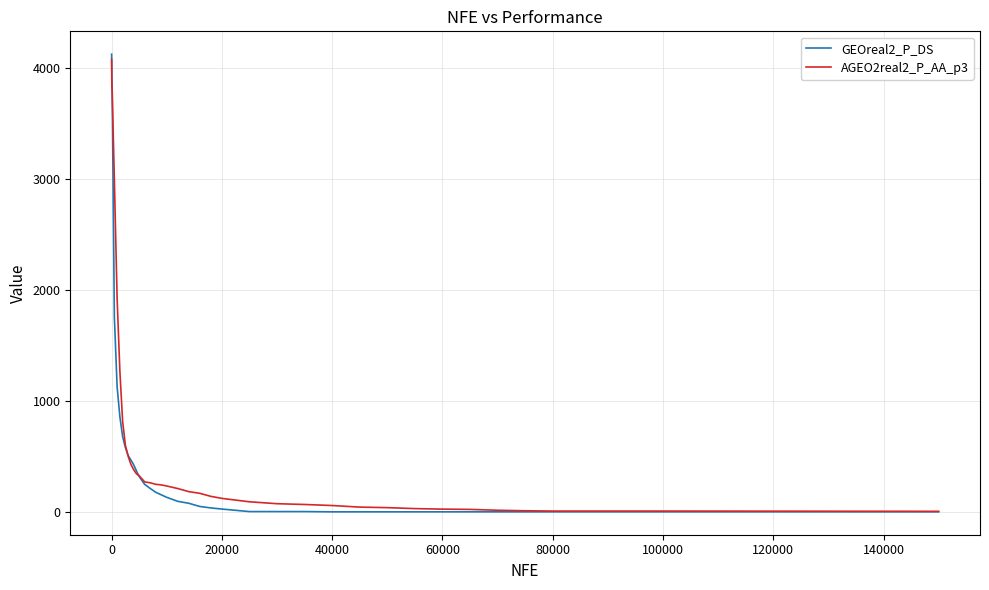

Rank the series by their average value, from highest to lowest.

AGEO2real2_P_AA_p3, GEOreal2_P_DS